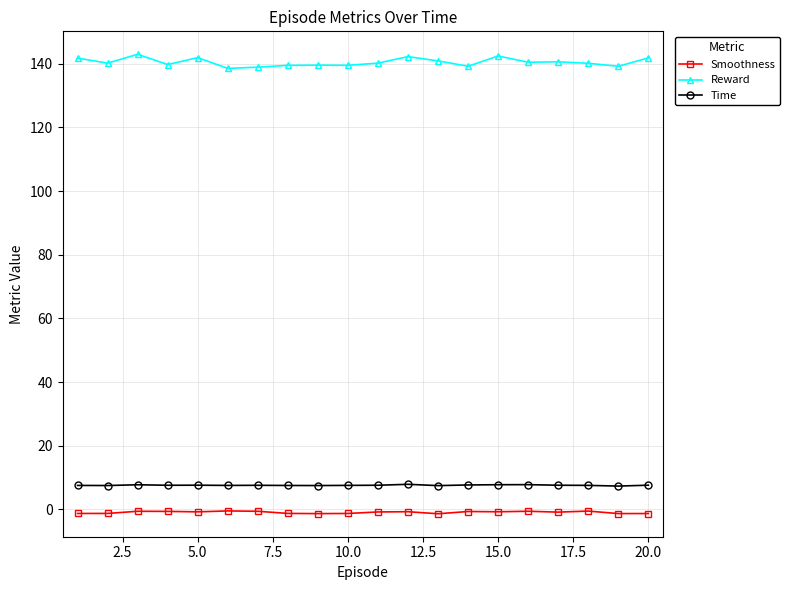

List the series in order of their peak value, highest first.

Reward, Time, Smoothness